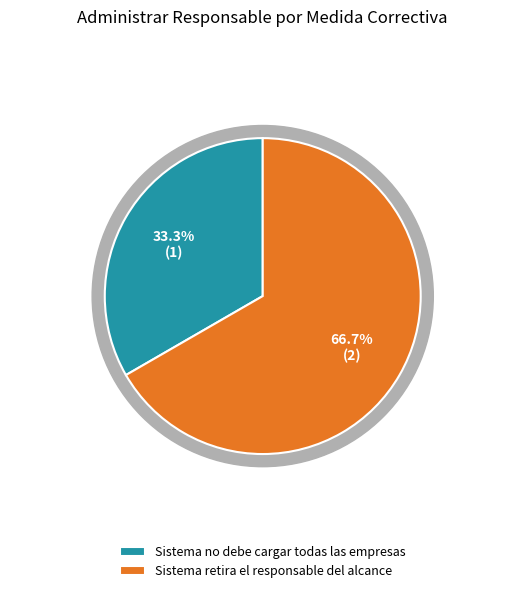

Combined, do Sistema no debe cargar todas las empresas and Sistema retira el responsable del alcance account for over 50%?

Yes